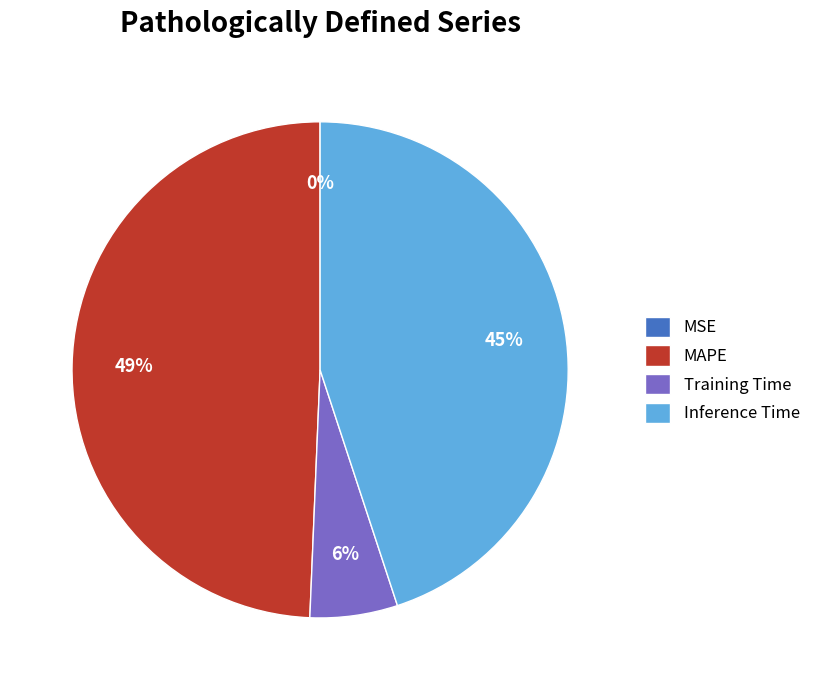

True or false: Inference Time accounts for 45% of the total.

True